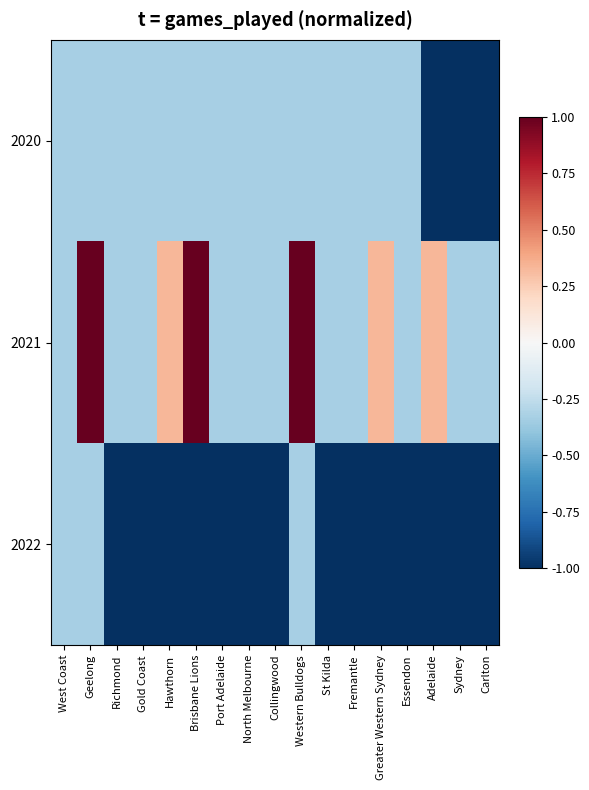

Between Adelaide and St Kilda, which is larger?

St Kilda